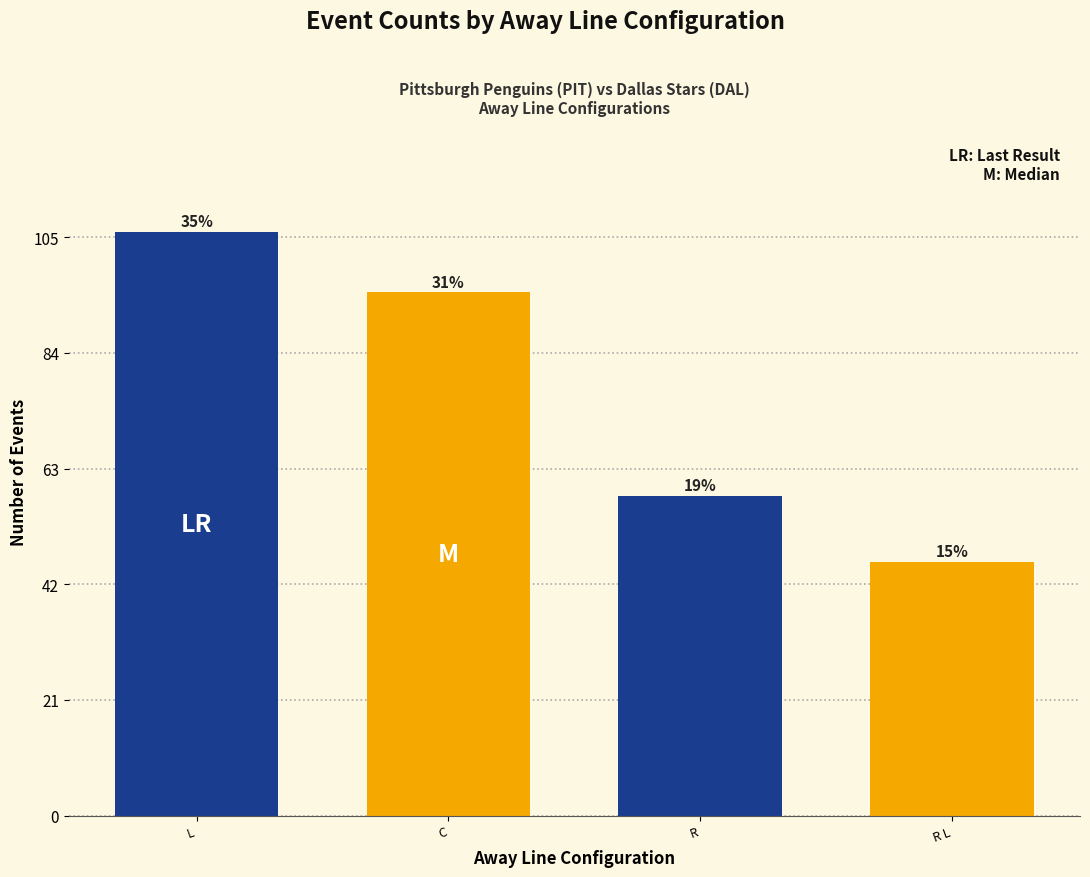

Does the chart contain stacked bars?

No